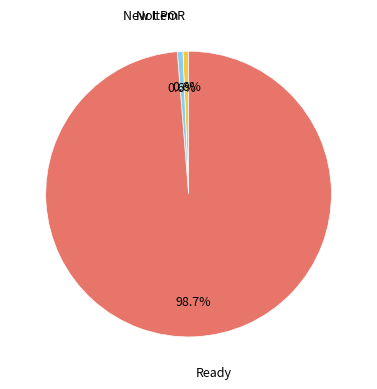

To the nearest percent, what is the difference between the largest and smallest slice percentages?

98%